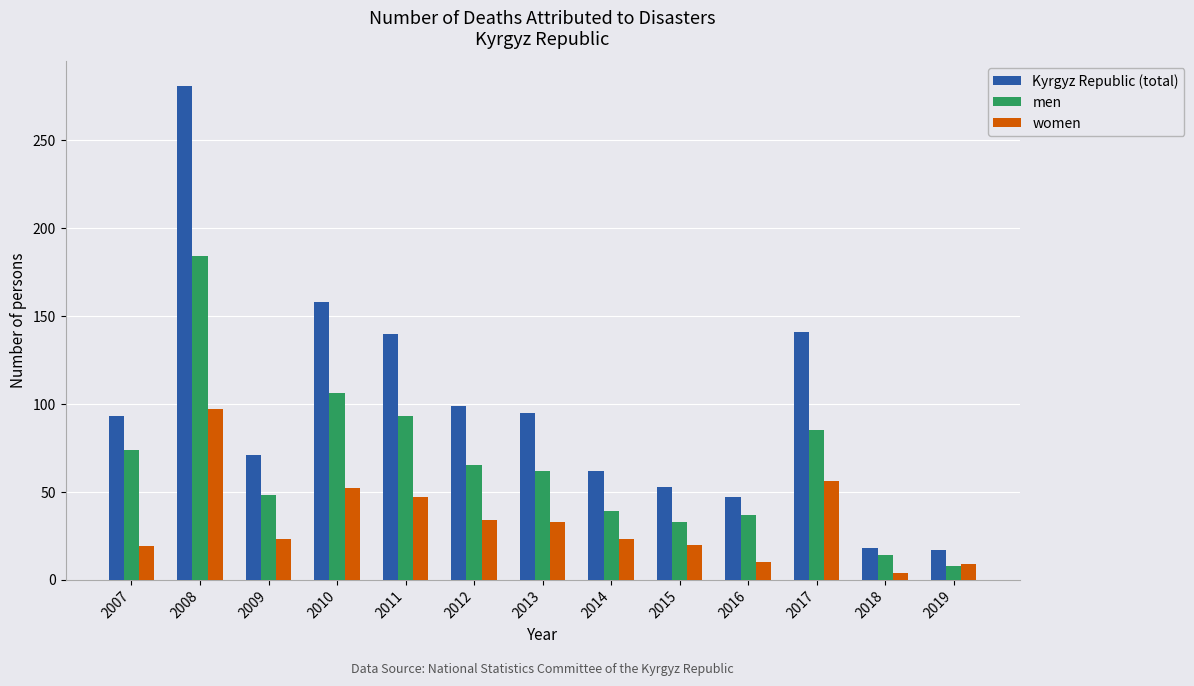

Which series has the largest total across all categories?

Kyrgyz Republic (total)